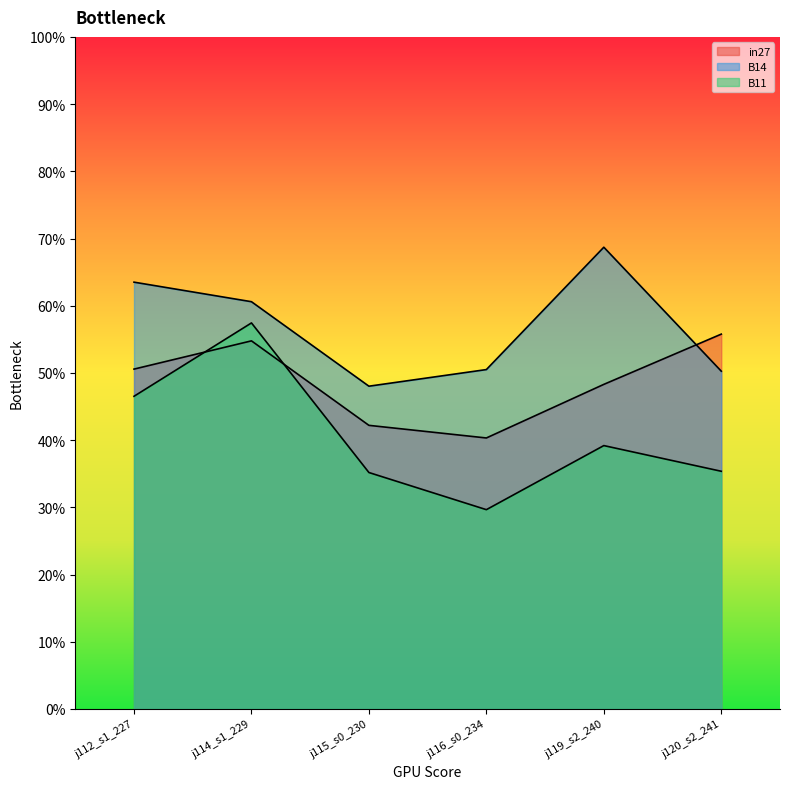

Does the chart display data point markers on the line(s)?

No